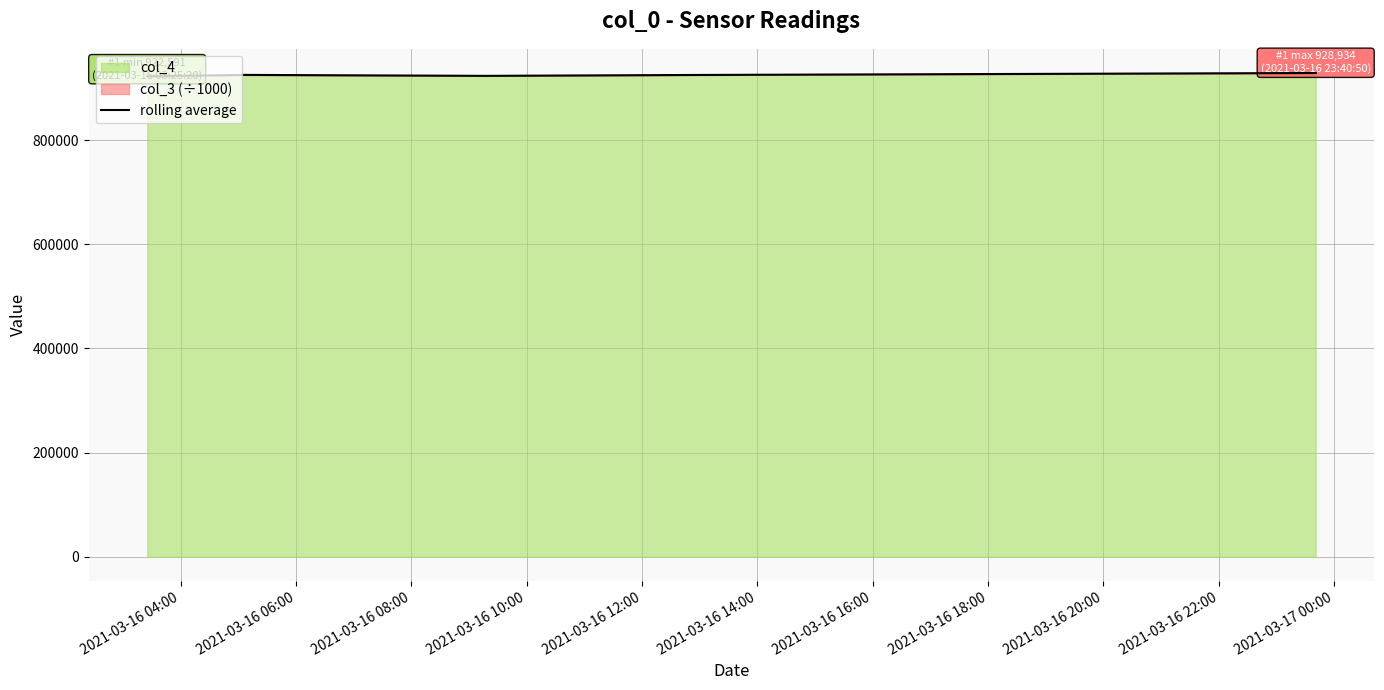

Reading left to right, transcribe all the data shown in this chart.

922591.5	925319.5	923481.3	925107.2	928934.6